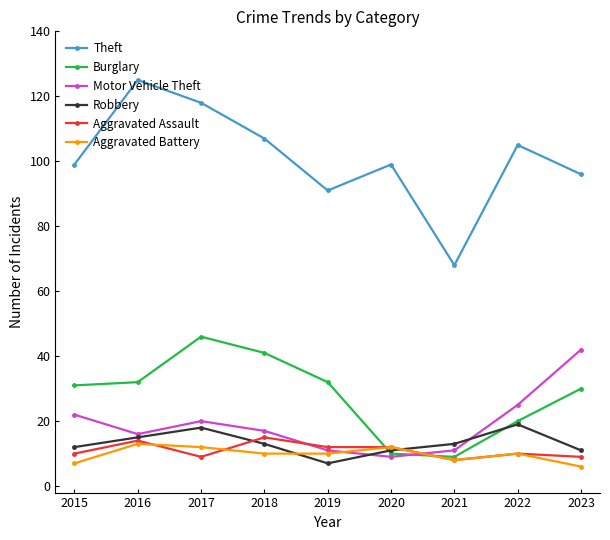

The value of Robbery at 2019 is 2. True or false?

False